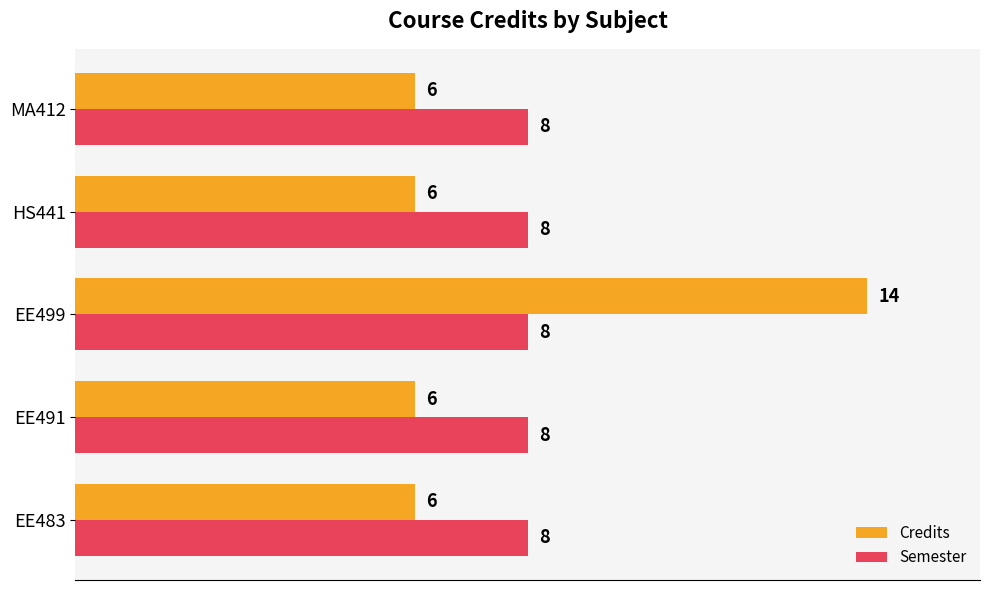

At which category is the sum across all series the highest?

EE499